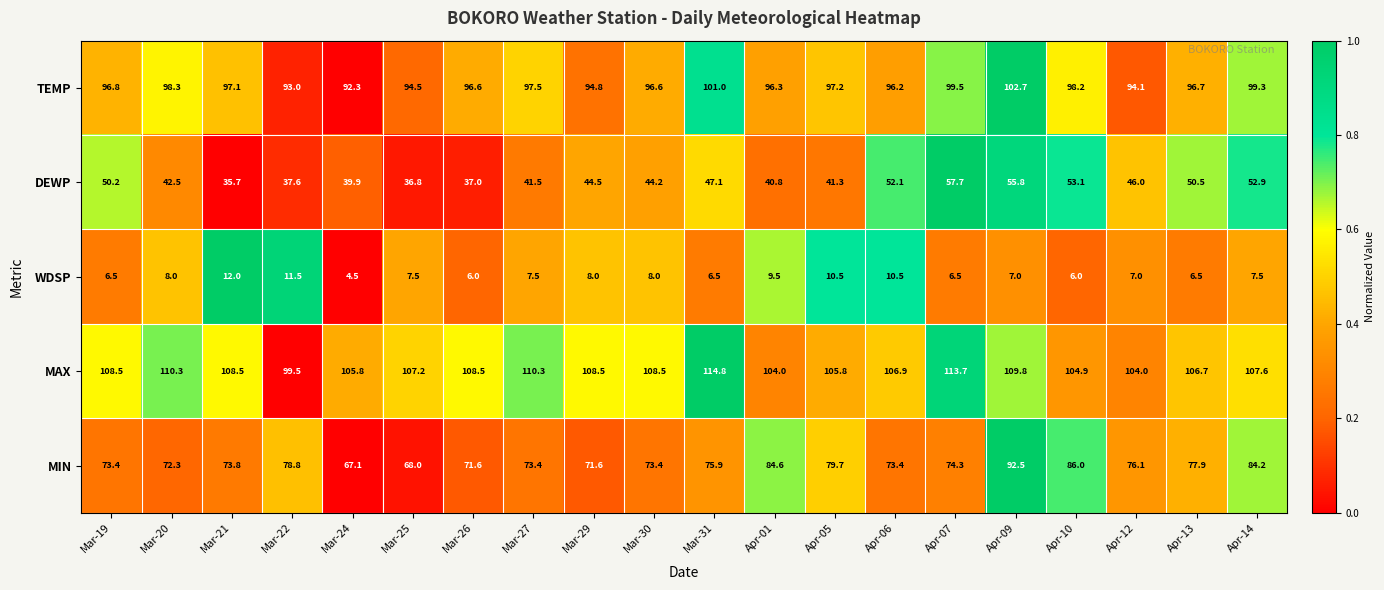

What is the sum of all DEWP values?

907.2